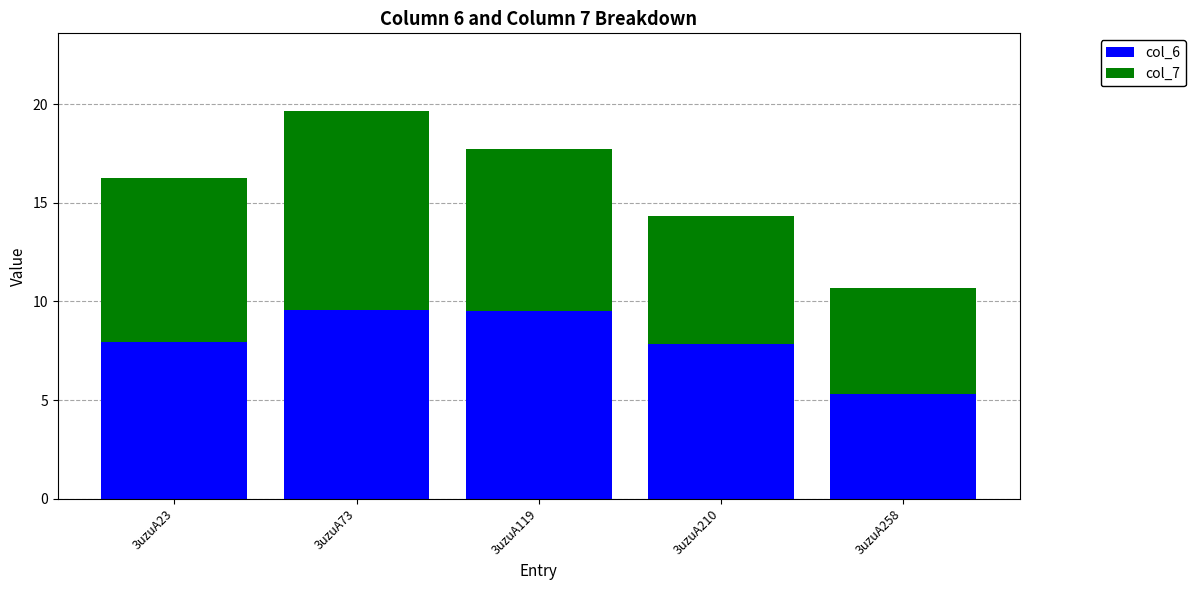

True or false: col_6 has a value of 7.9 at 3uzuA23.

True